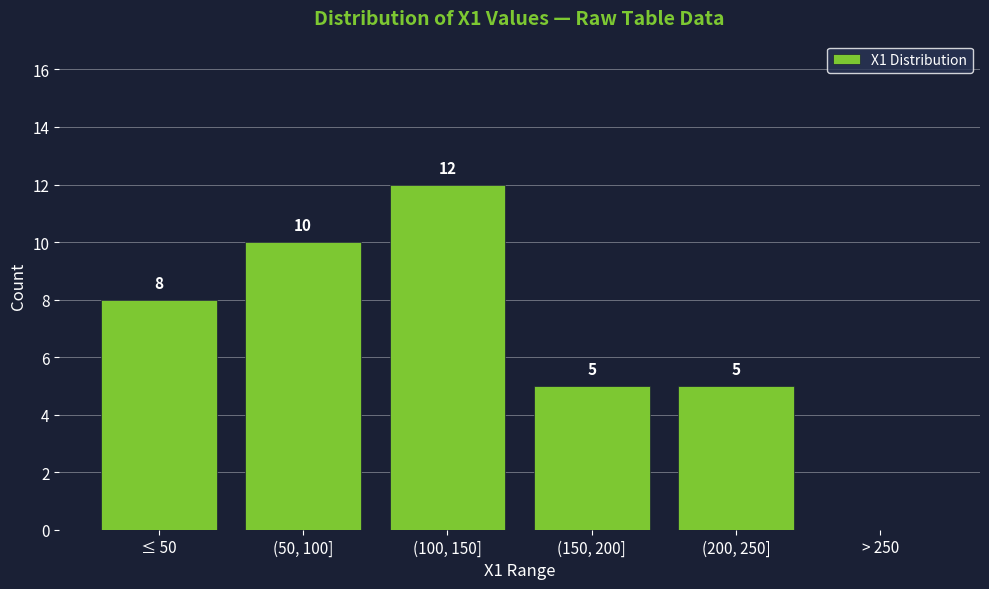

Reading left to right, extract all data points from this chart.

≤ 50=8	(50, 100]=10	(100, 150]=12	(150, 200]=5	(200, 250]=5	> 250=0